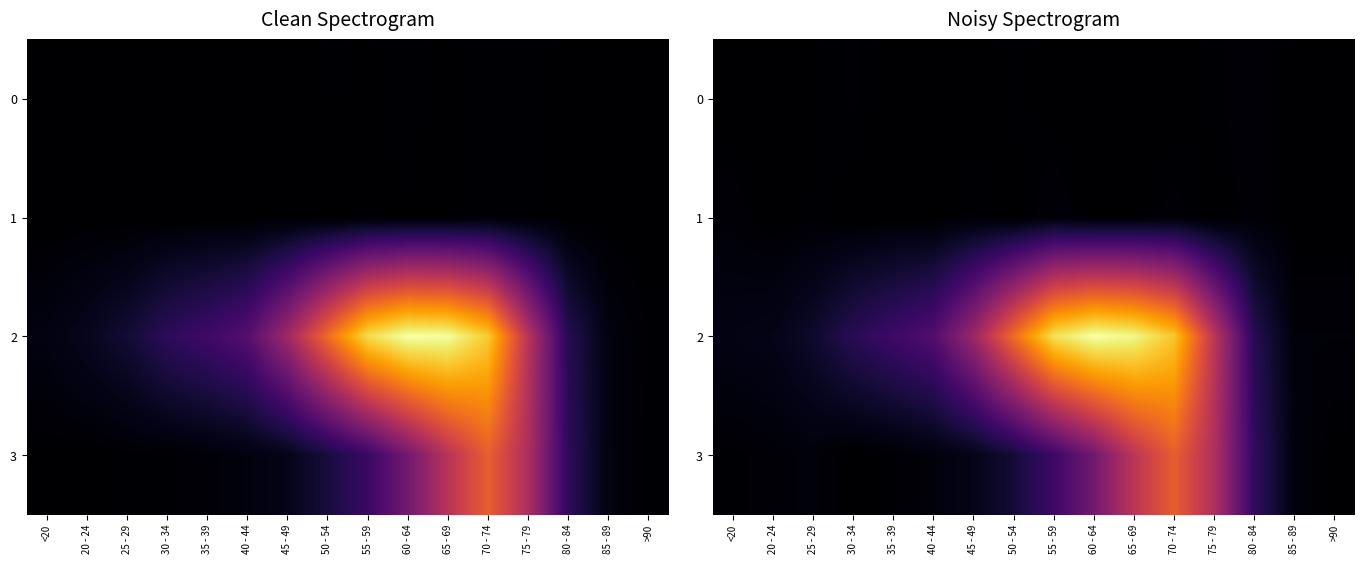

Count the number of data series in this chart.

4